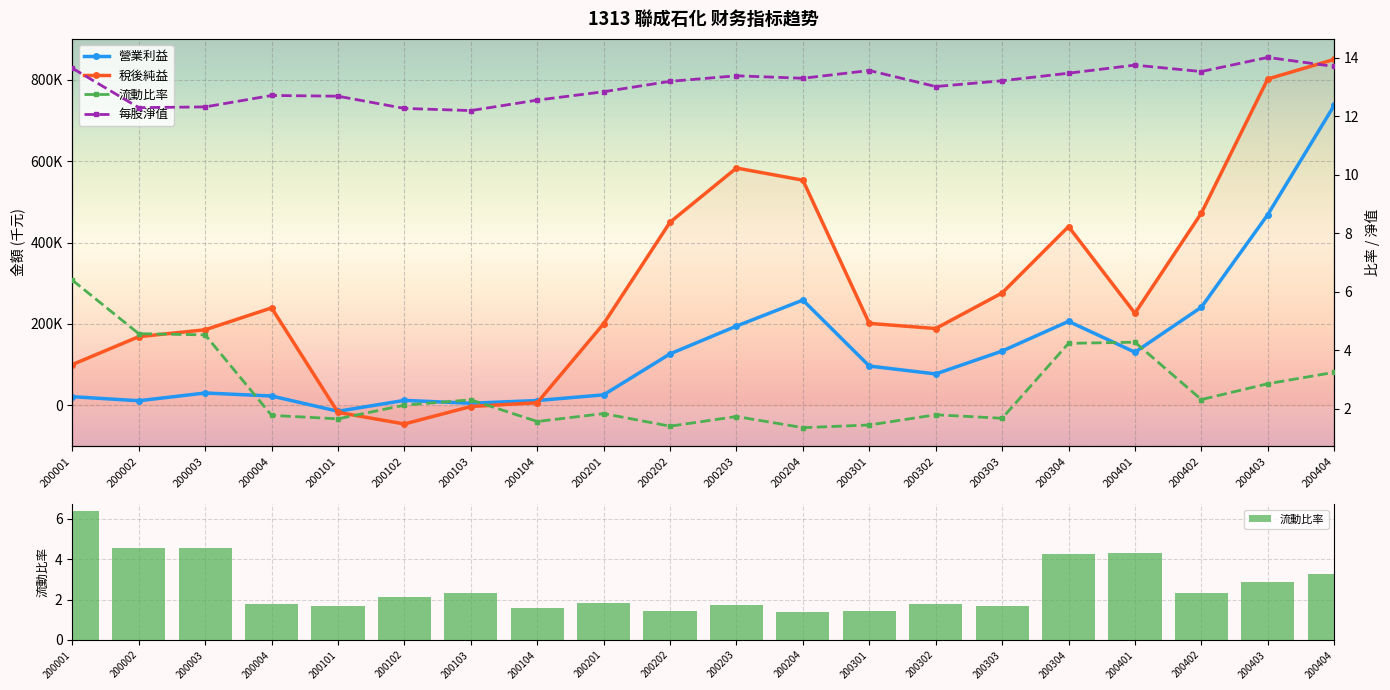

What is the sum of all 稅後純益 values?

5877857.0